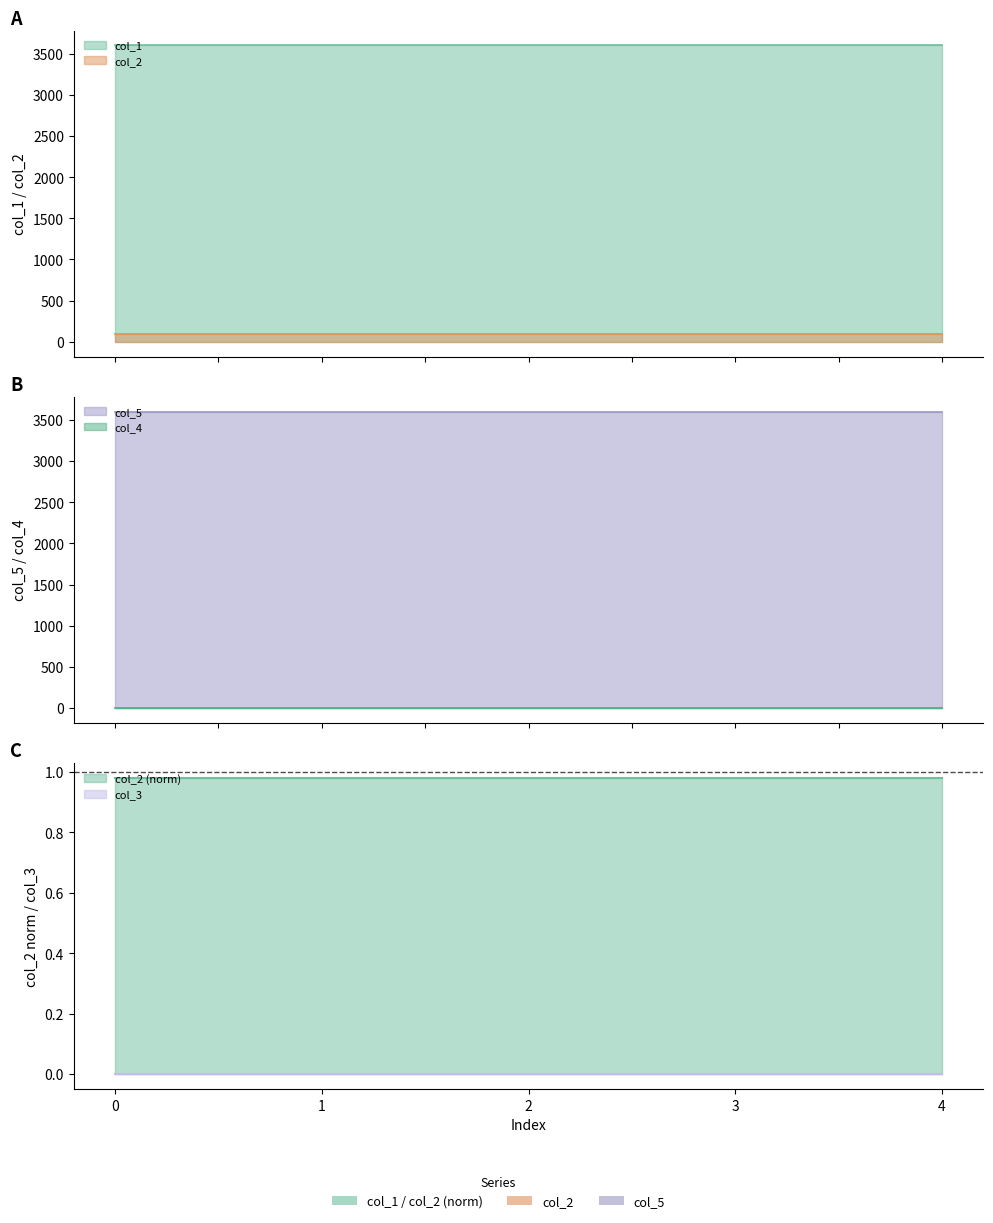

List the labels in order of col_3 value, largest first.

0, 1, 2, 3, 4